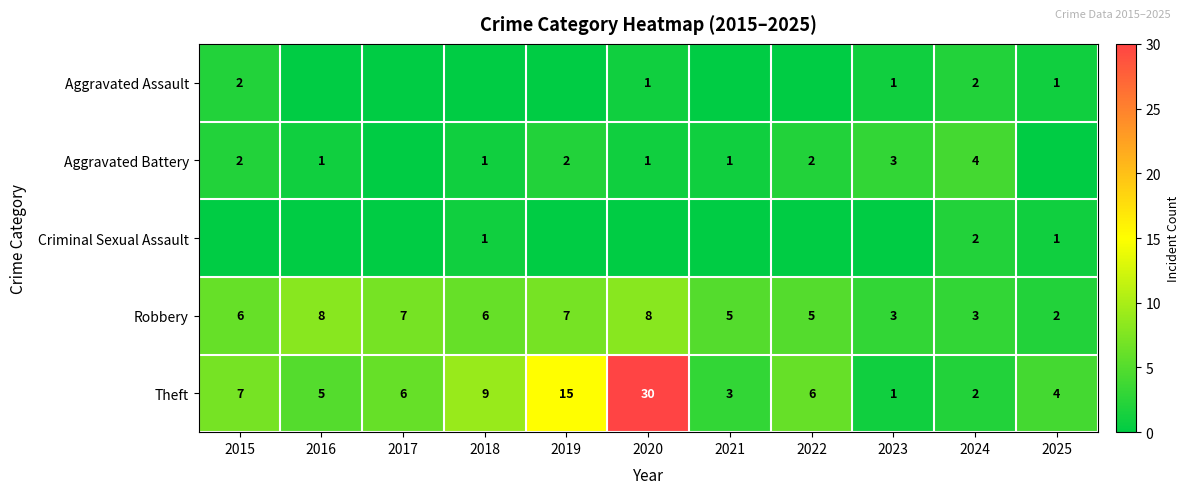

Count the Robbery values in the range 3 to 7.

8